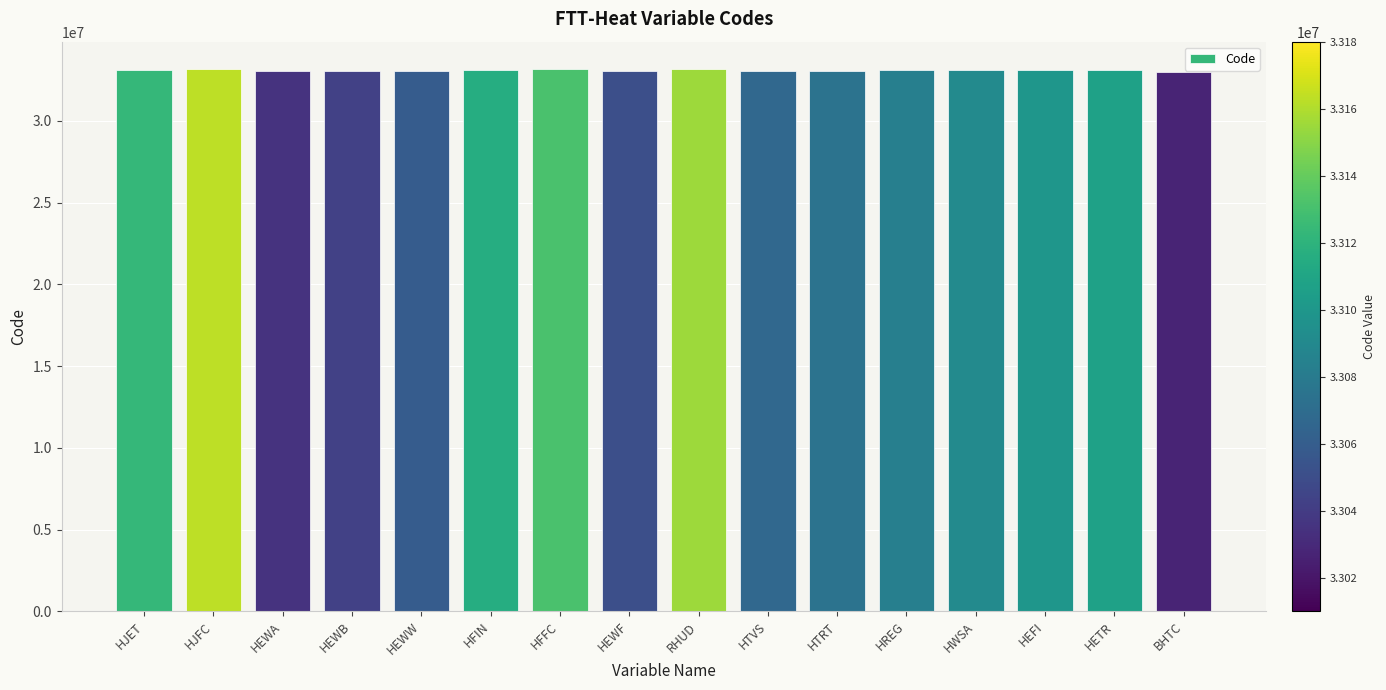

What is the ratio of the value at HREG to the value at HEFI?

1.0